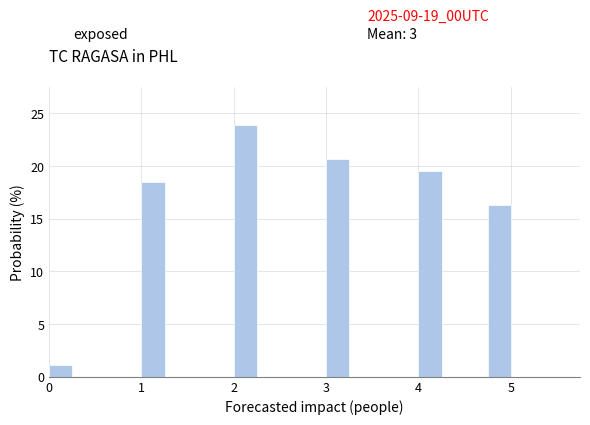

Read against the x-axis, roughly where is the centre of the tallest bar?

2.1